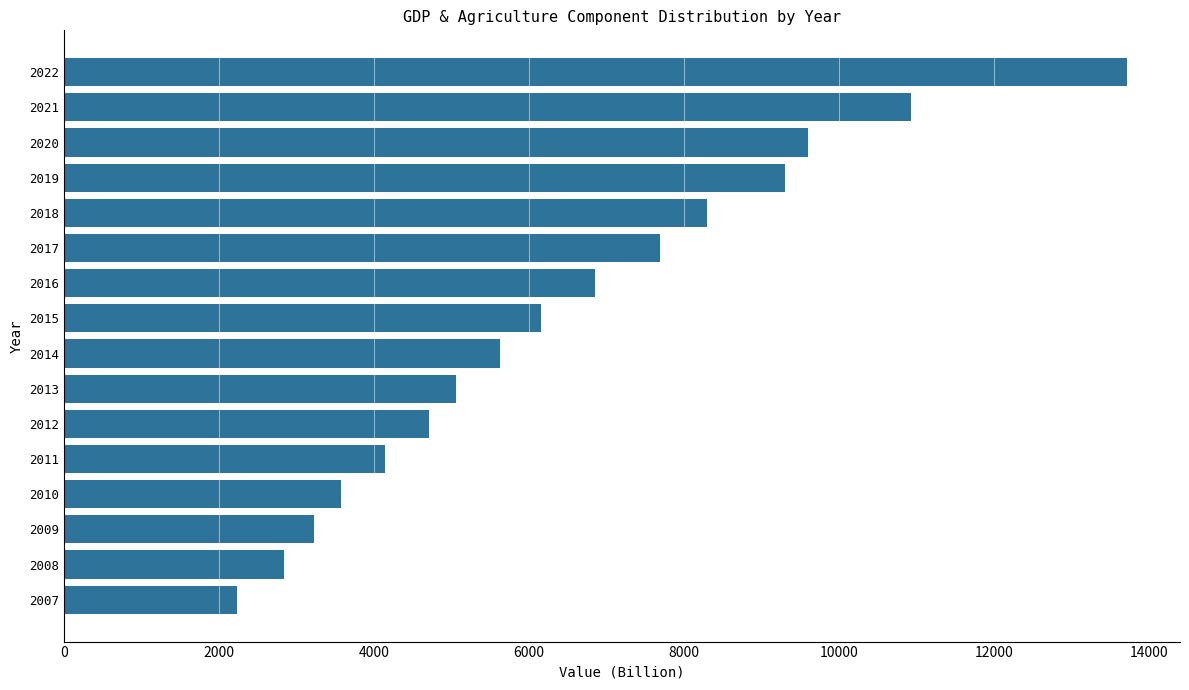

Reading top to bottom, what are all the values shown in this chart?

13716	10930	9596	9305	8298	7694	6845	6150	5623	5057	4702	4133	3571	3225	2833	2226